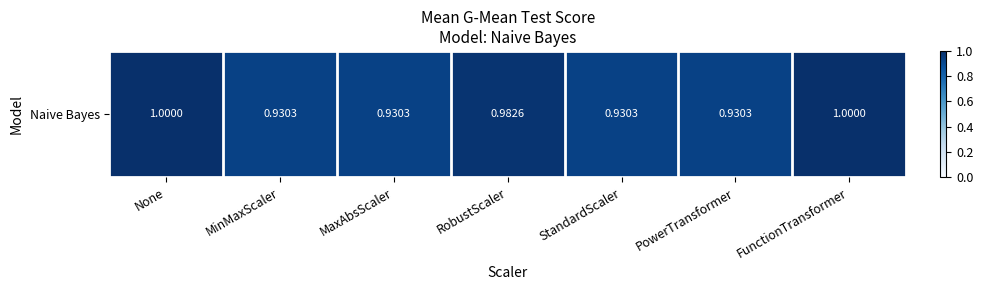

True or false: the data shows 0.9 at MaxAbsScaler.

True